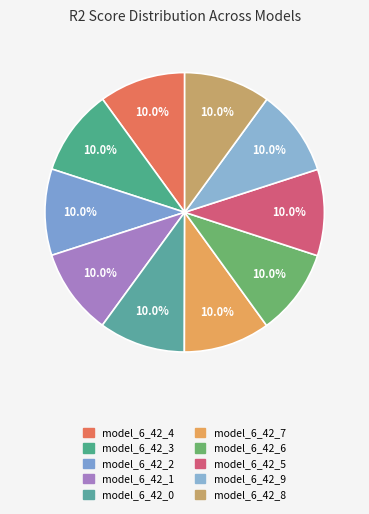

Count the number of slices in the pie.

10